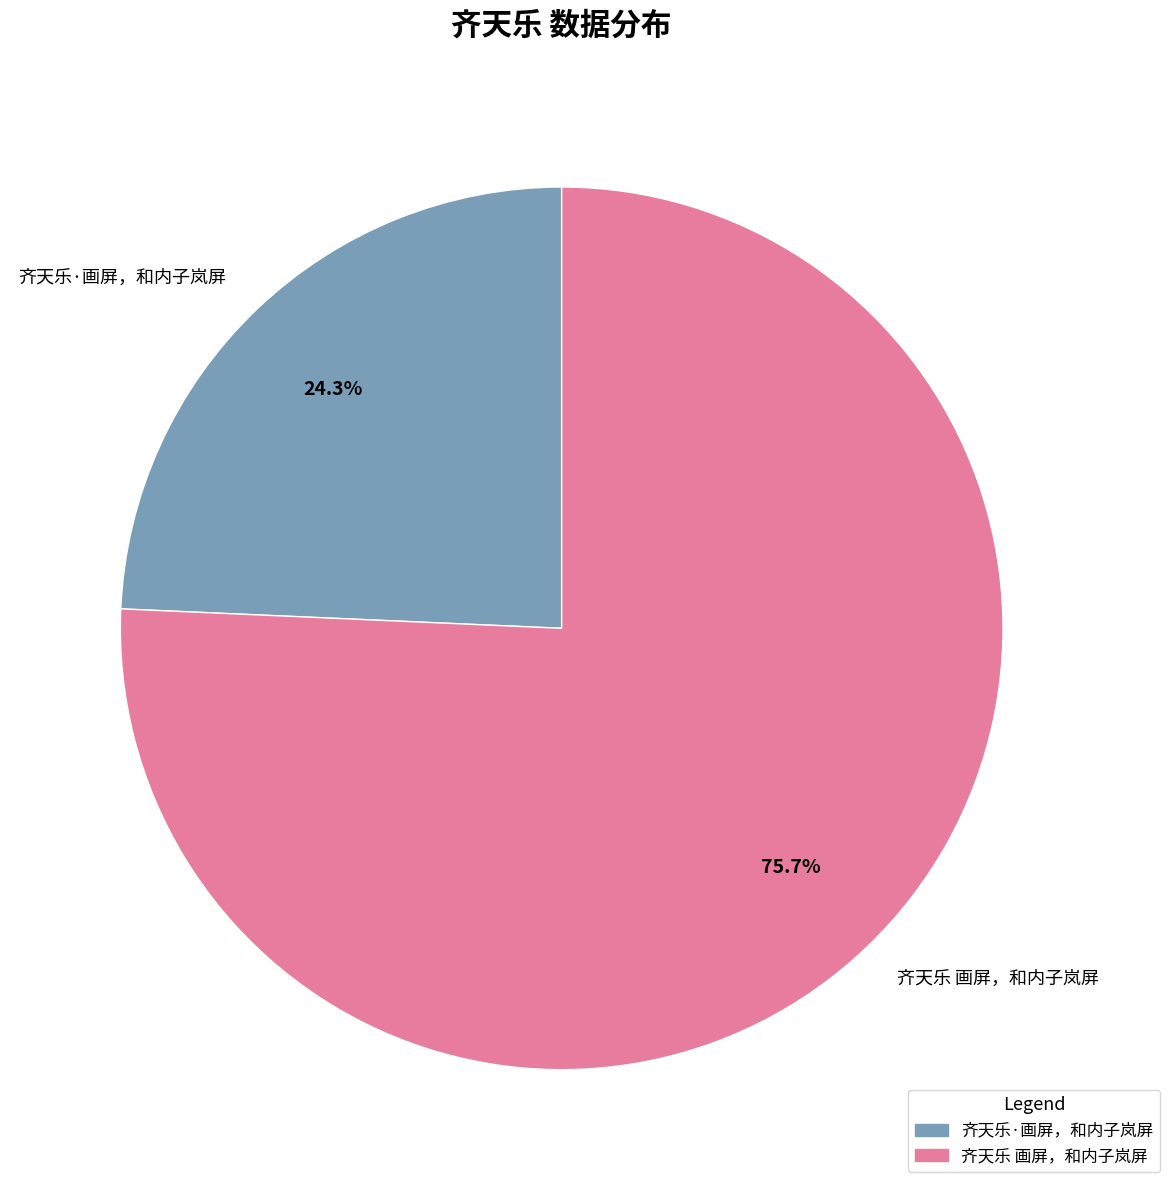

To the nearest percent, what is the average slice percentage?

50%